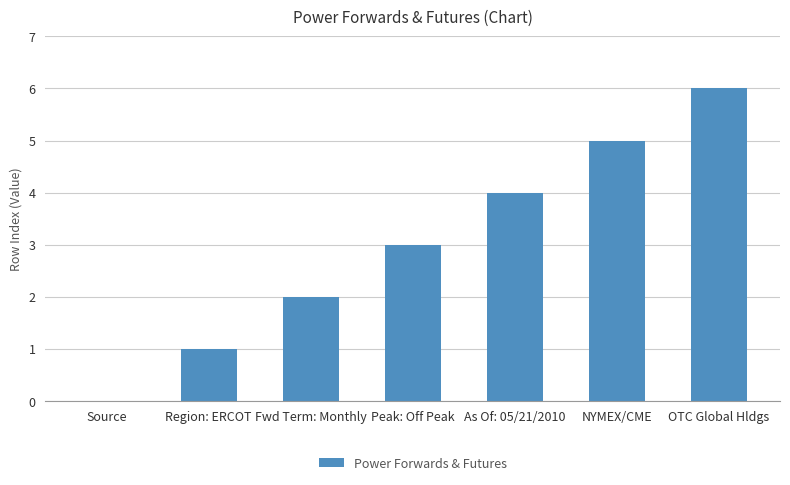

Read the value at Fwd Term: Monthly.

2